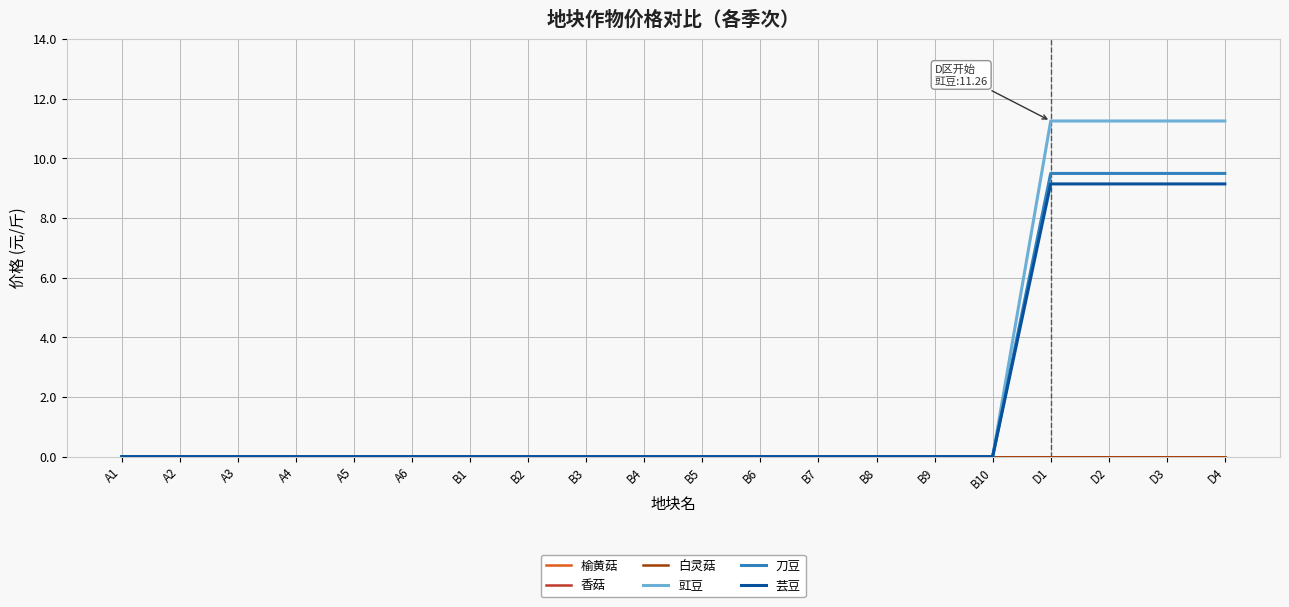

At which label is 芸豆 closest to 4?

A1